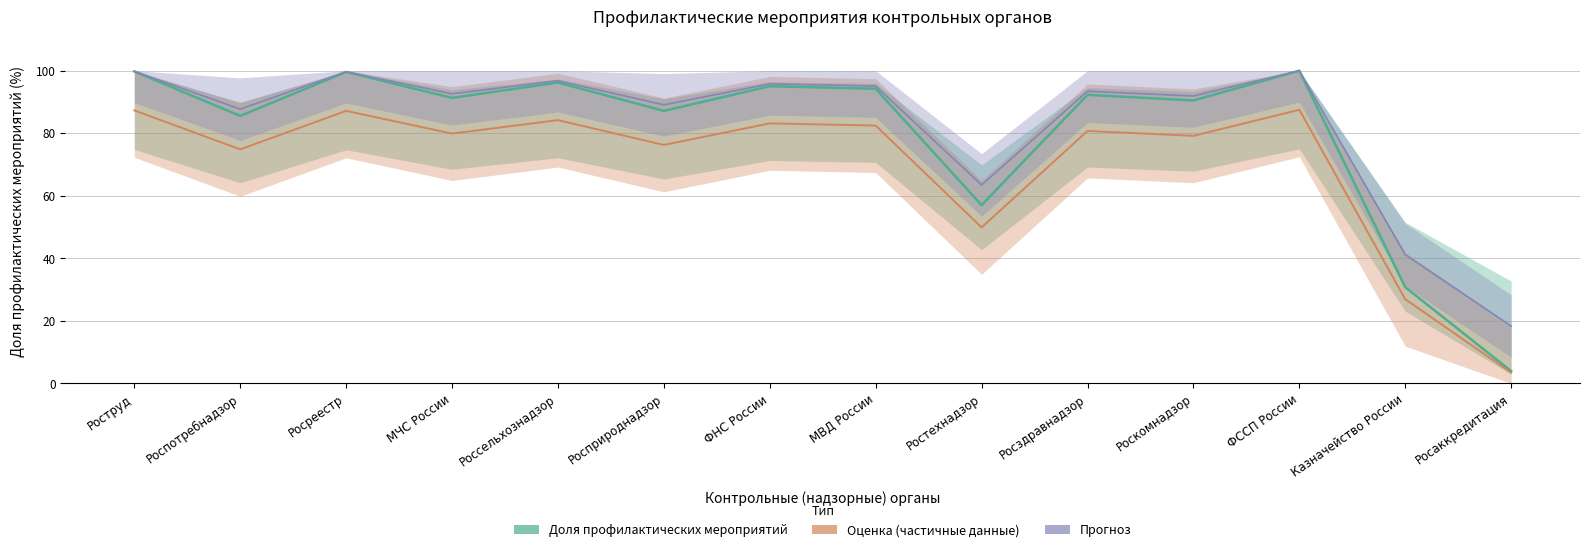

Reading left to right, list all the values displayed in this chart.

Доля профилактических мероприятий: 99.8	85.5	99.6	91.3	96.2	87.2	95.0	94.2	57.0	92.3	90.5	100.0	30.8	3.9
Оценка (частичные данные): 87.3	74.8	87.1	79.9	84.2	76.3	83.2	82.5	49.9	80.7	79.2	87.5	26.9	3.4
Прогноз: 99.8	87.7	99.7	92.6	96.8	89.1	95.8	95.1	63.5	93.4	91.9	100.0	41.2	18.3